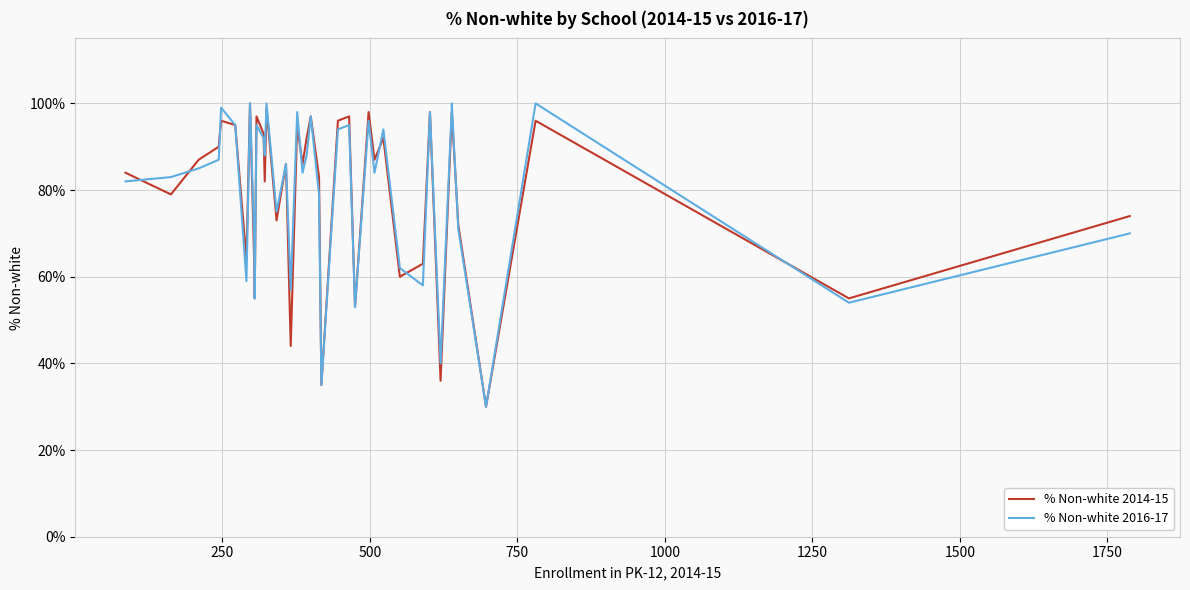

What are all the series names shown in the legend?

% Non-white 2014-15, % Non-white 2016-17